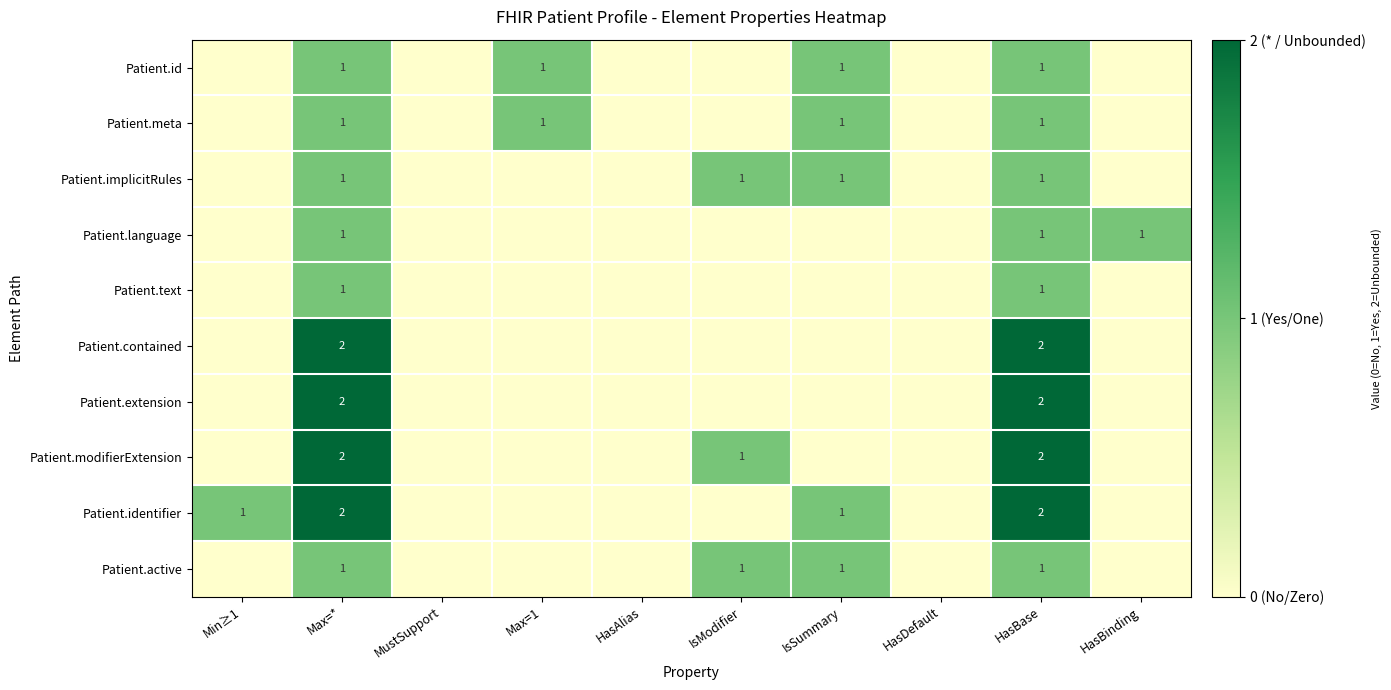

The value of Patient.text at Max=* is 1. True or false?

True